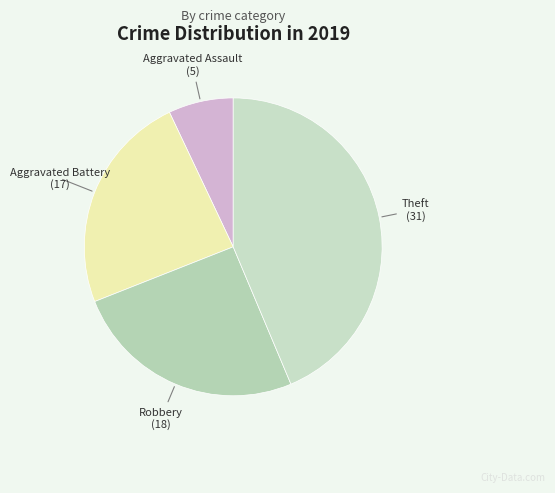

The Aggravated Battery slice represents 34% of the pie. True or false?

False